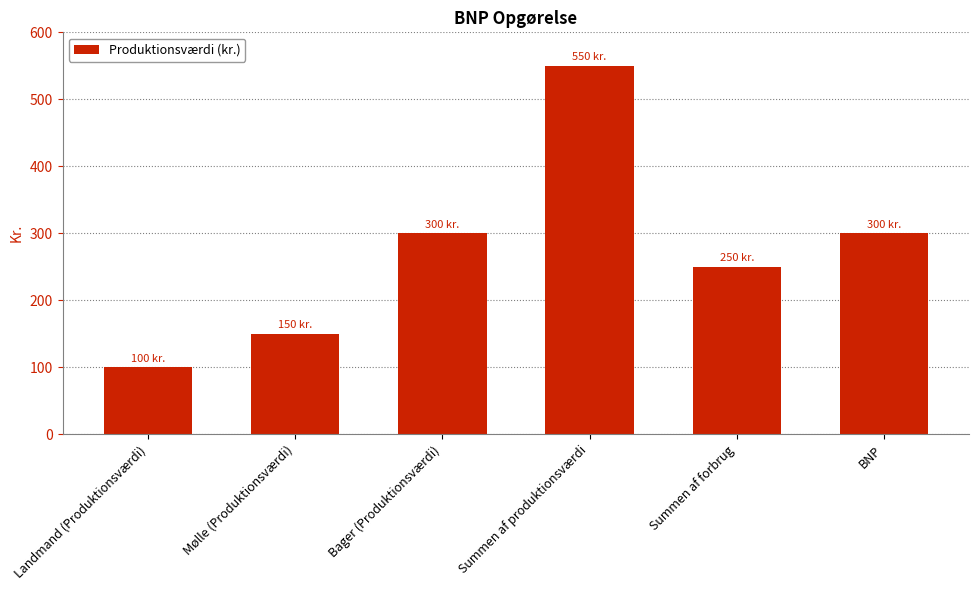

The chart shows a value of 300 at Bager (Produktionsværdi). True or false?

True